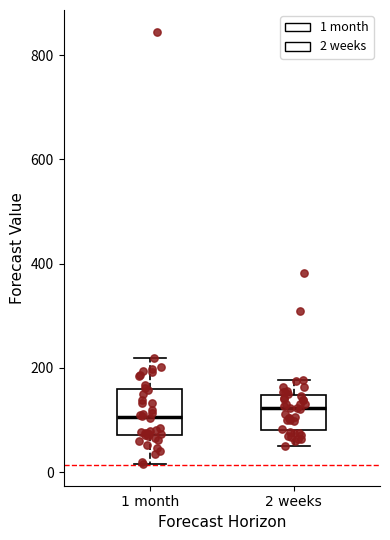

Where does the upper whisker of the box for 1 month end on the y-axis? The values are not printed on the chart, so give them approximately, as read against the axis.

220